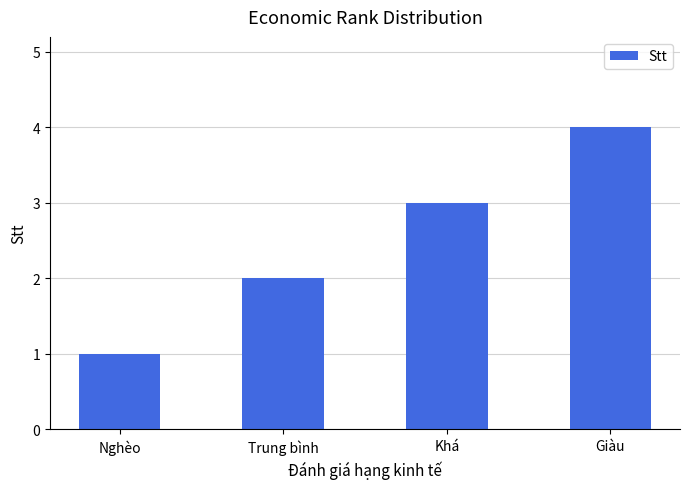

Reading right to left, what are all the values shown in this chart?

4	3	2	1